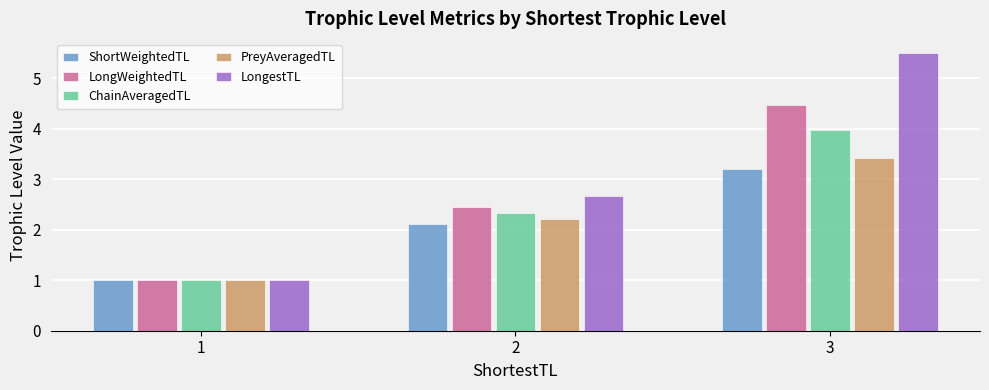

Is the value of LongestTL at 2 greater than the value of PreyAveragedTL at 1?

Yes